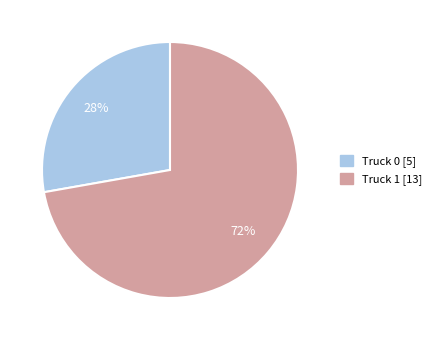

Between Truck 1 and Truck 0, which is larger?

Truck 1